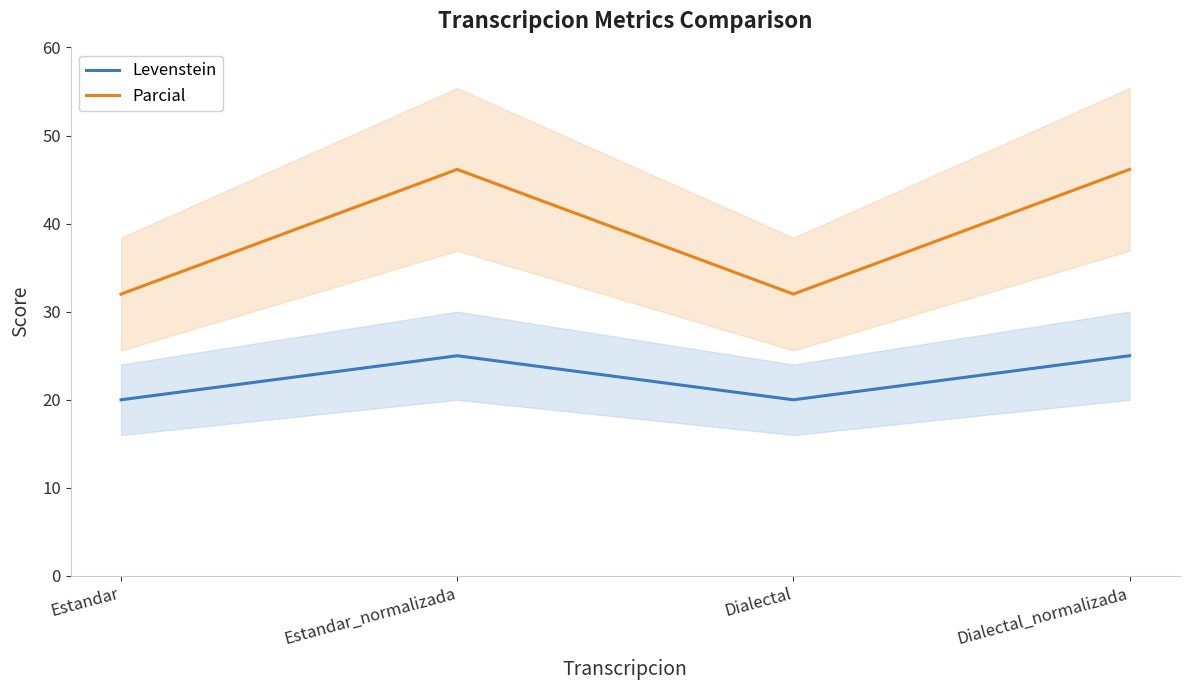

Reading right to left, extract all data points from this chart.

Levenstein: 25.0	20.0	25.0	20.0
Parcial: 46.2	32.0	46.2	32.0